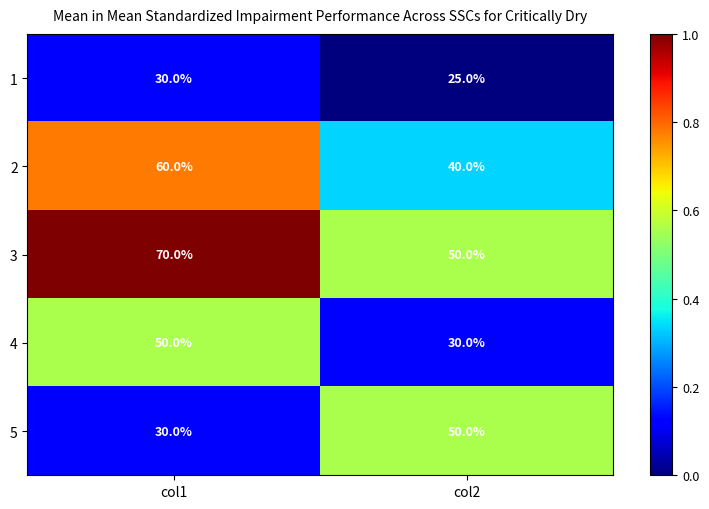

Which series has the largest total across all categories?

3